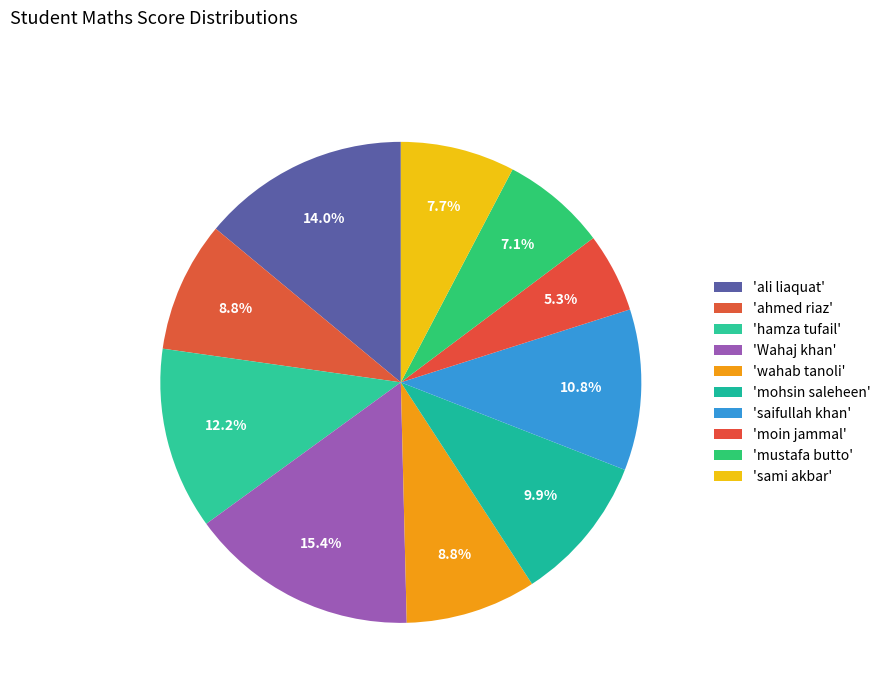

How many slices are in this pie chart?

10